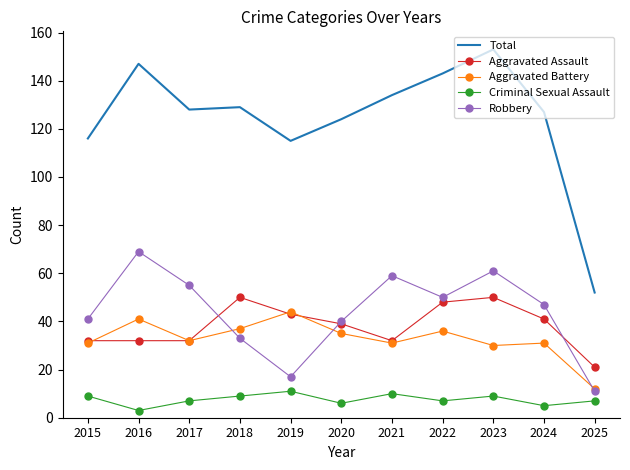

Which series has the widest spread of values?

Total